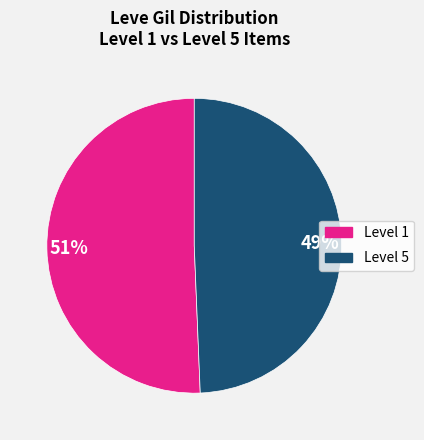

Is there a majority slice in this chart?

Yes